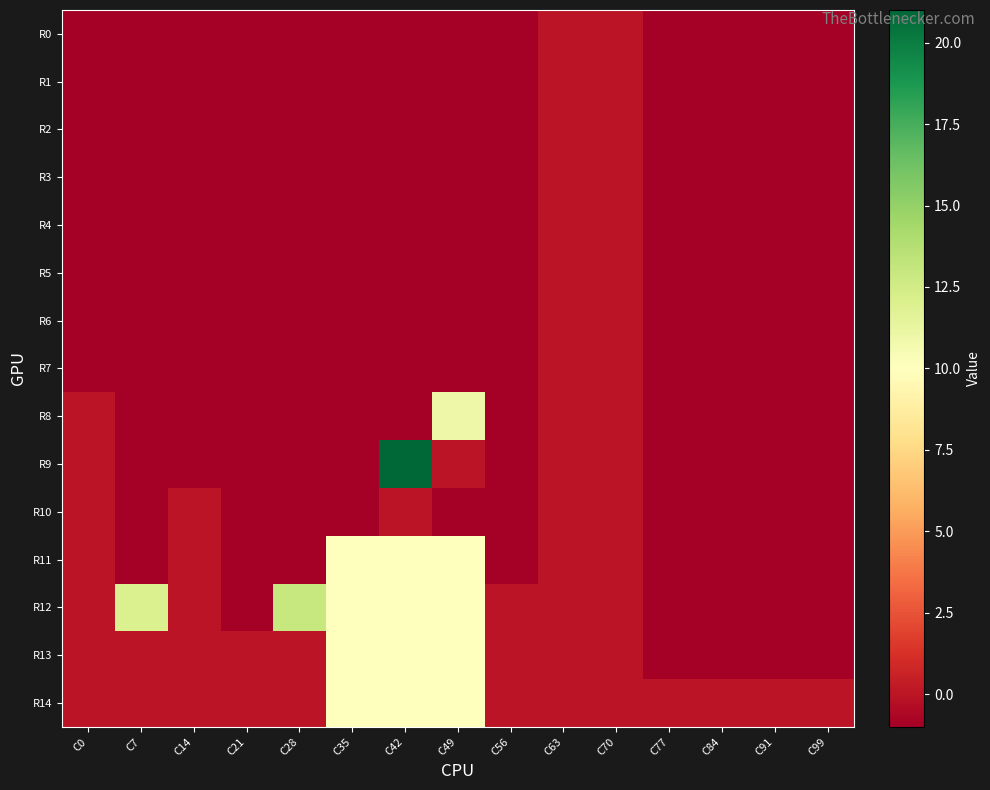

Rank the series by their maximum value, from highest to lowest.

R9, R12, R8, R11, R13, R14, R0, R1, R2, R3, R4, R5, R6, R7, R10